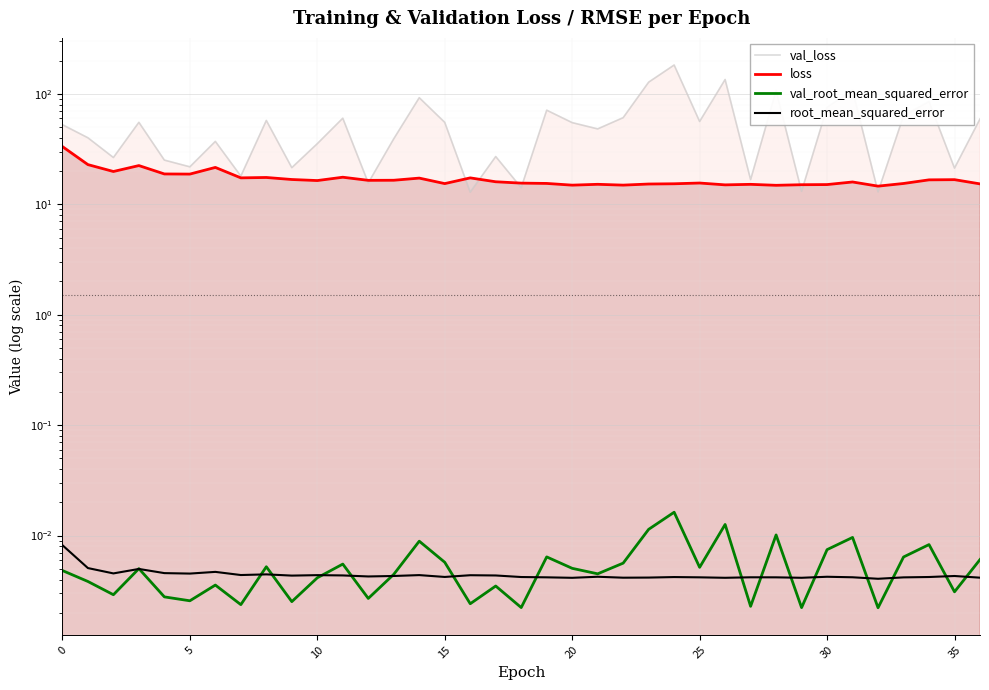

The value of val_loss at 32 is 17.5. True or false?

False